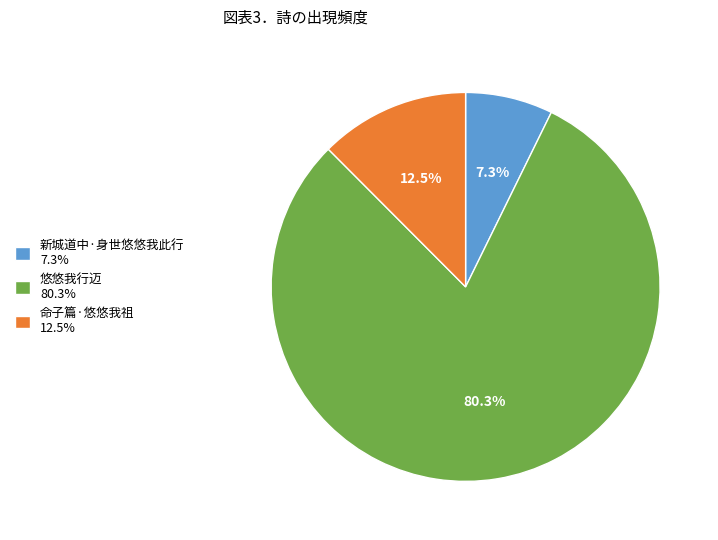

Which category has the smallest portion of the pie?

新城道中·身世悠悠我此行